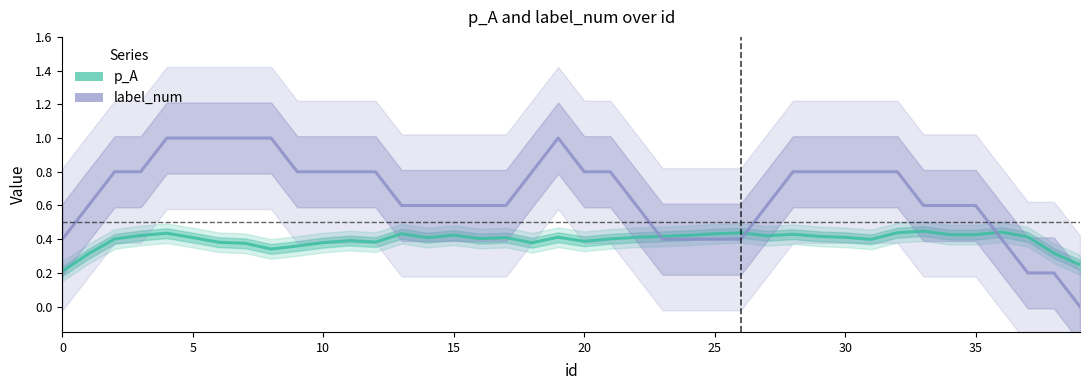

Reading right to left, extract all data points from this chart.

p_A: 0.2	0.3	0.4	0.4	0.4	0.4	0.4	0.4	0.4	0.4	0.4	0.4	0.4	0.4	0.4	0.4	0.4	0.4	0.4	0.4	0.4	0.4	0.4	0.4	0.4	0.4	0.4	0.4	0.4	0.4	0.4	0.3	0.4	0.4	0.4	0.4	0.4	0.4	0.3	0.2
label_num: 0.0	0.2	0.2	0.4	0.6	0.6	0.6	0.8	0.8	0.8	0.8	0.8	0.6	0.4	0.4	0.4	0.4	0.6	0.8	0.8	1.0	0.8	0.6	0.6	0.6	0.6	0.6	0.8	0.8	0.8	0.8	1.0	1.0	1.0	1.0	1.0	0.8	0.8	0.6	0.4